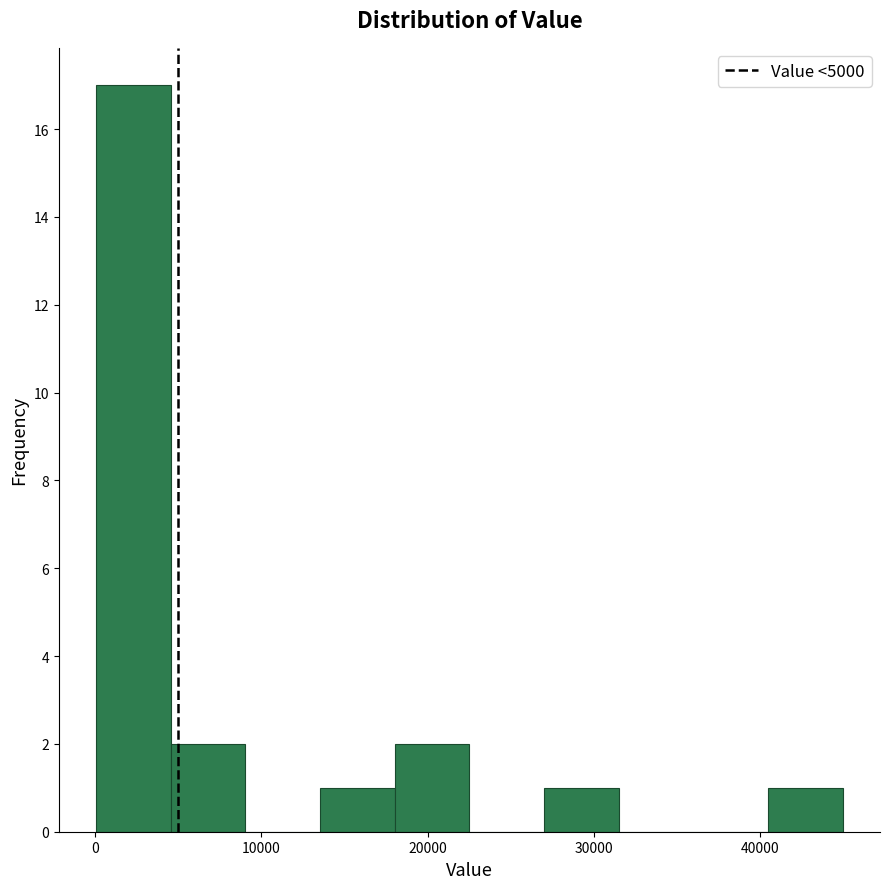

Reading left to right, list every bar in this chart as the range it spans on the x-axis followed by its height. Neither the bar edges nor the heights are printed on the chart, so give them approximately, as read against the axes.

0 to 5000: 17
5000 to 9000: 2
9000 to 14000: 0
14000 to 18000: 1
18000 to 23000: 2
23000 to 27000: 0
27000 to 31000: 1
31000 to 36000: 0
36000 to 40000: 0
40000 to 45000: 1